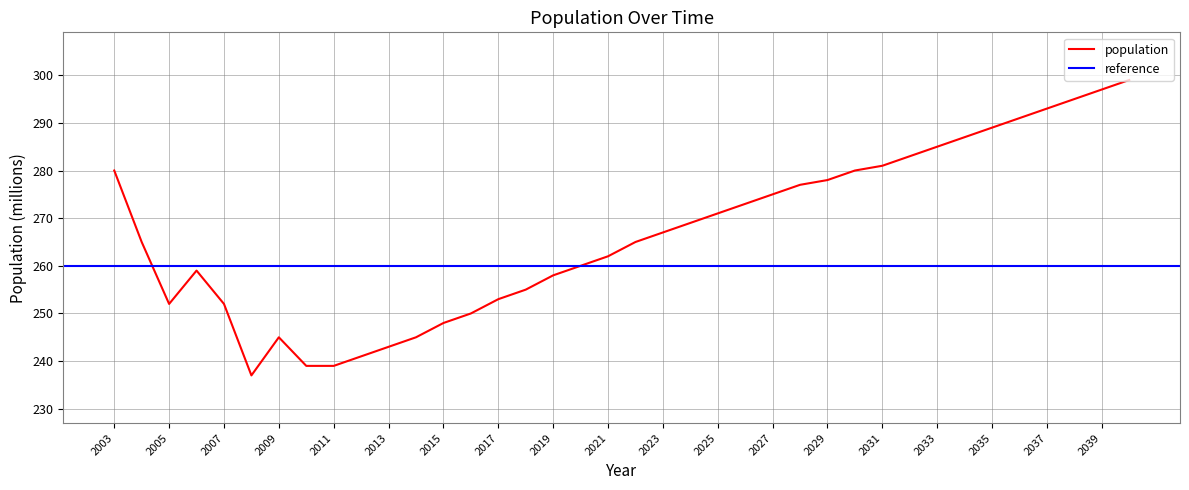

How many data points are less than 267?

19